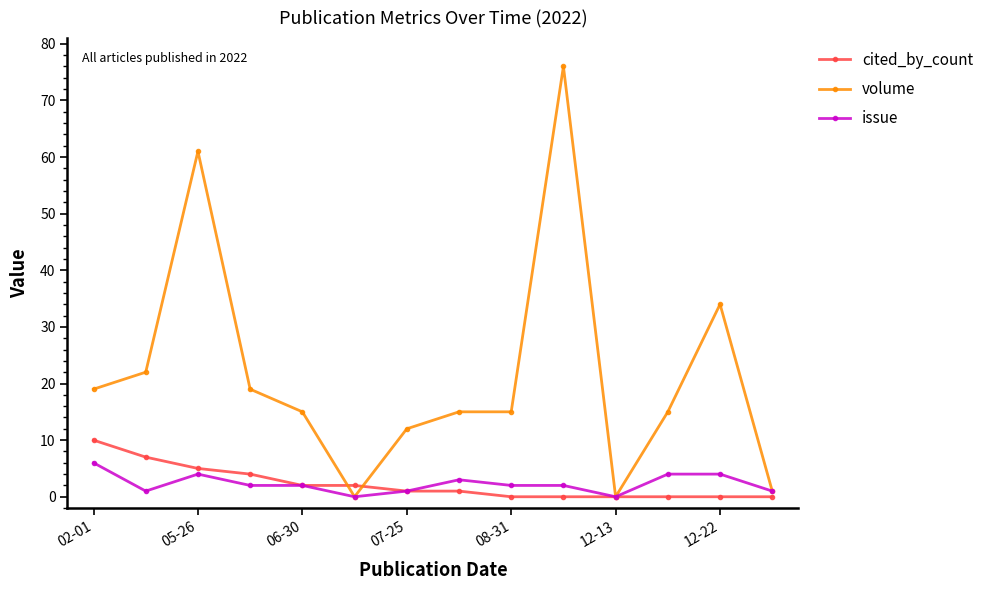

What is the maximum value shown in the chart?

76